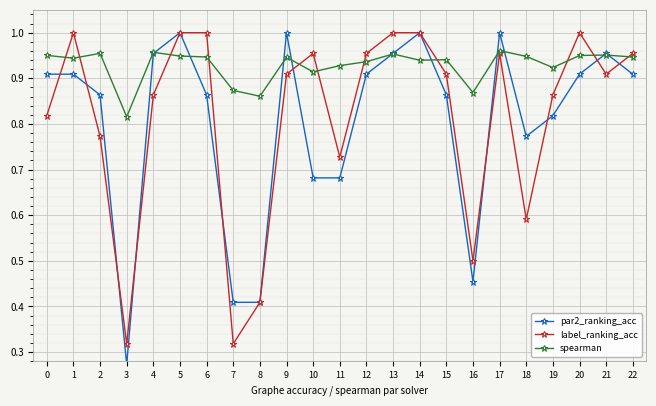

True or false: spearman and par2_ranking_acc intersect in this chart.

True